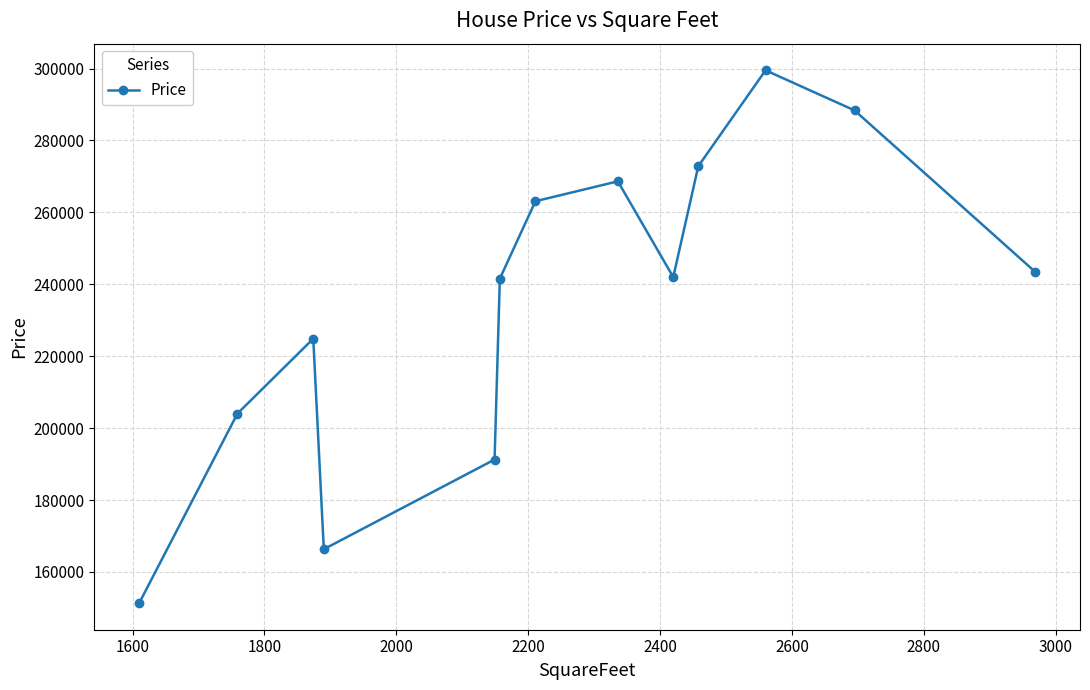

What is the difference between the maximum and minimum values?

148180